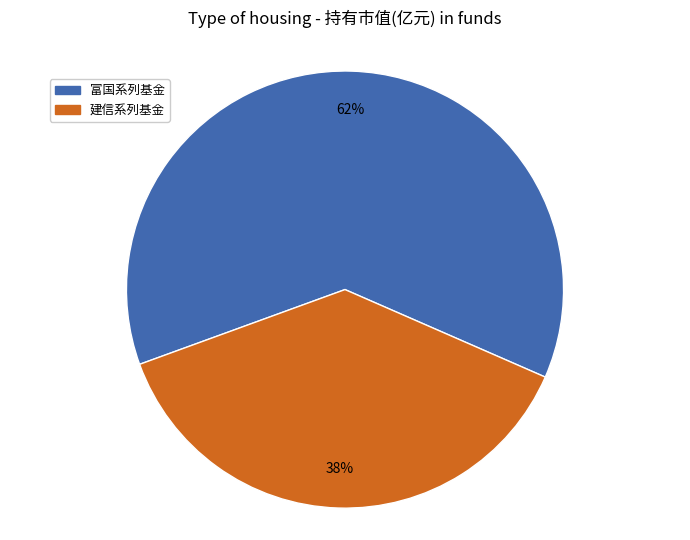

To the nearest percent, what is the difference between the 建信系列基金 and 富国系列基金 slice percentages?

24%